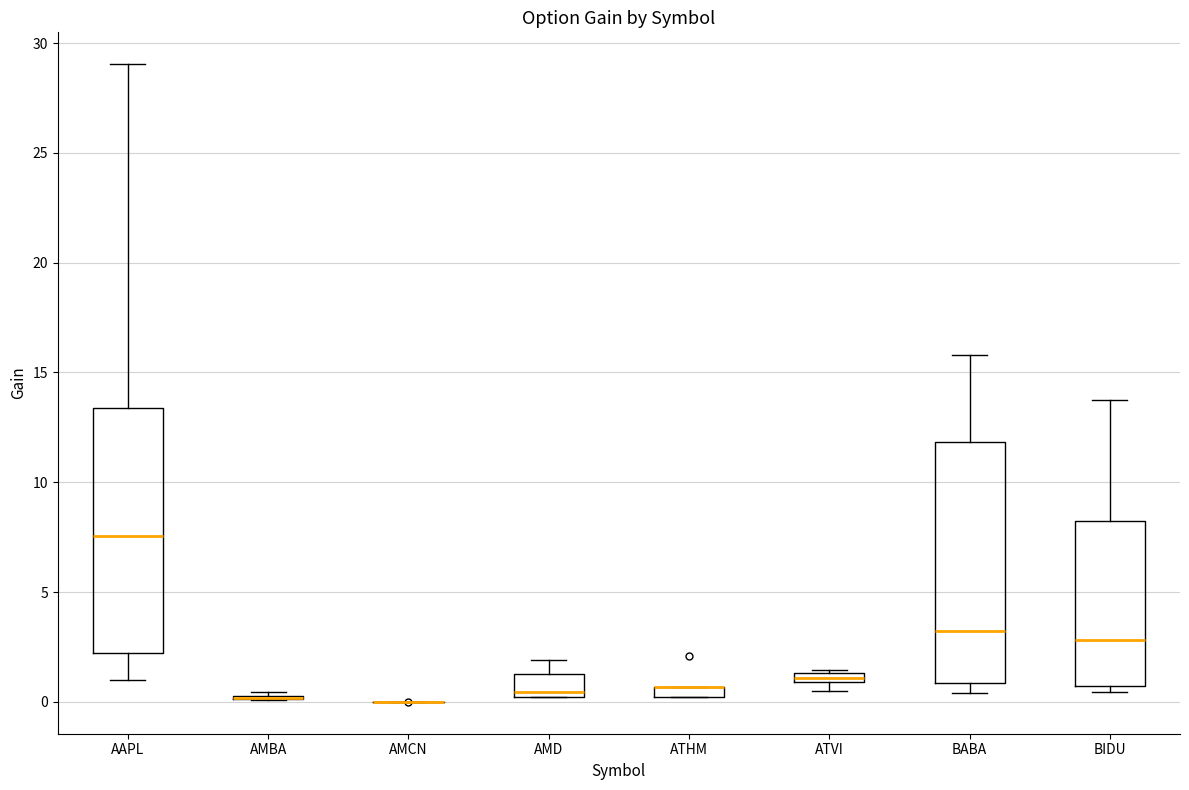

Where is the lower edge of the box for ATHM on the y-axis? The values are not printed on the chart, so give them approximately, as read against the axis.

0.0